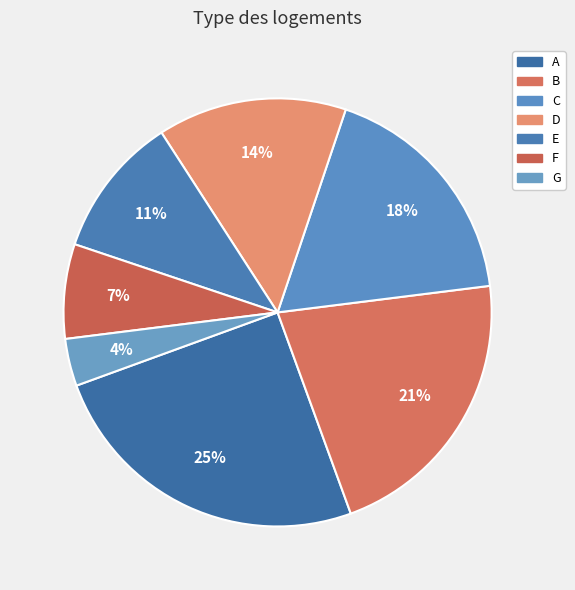

How many slices are in this pie chart?

7